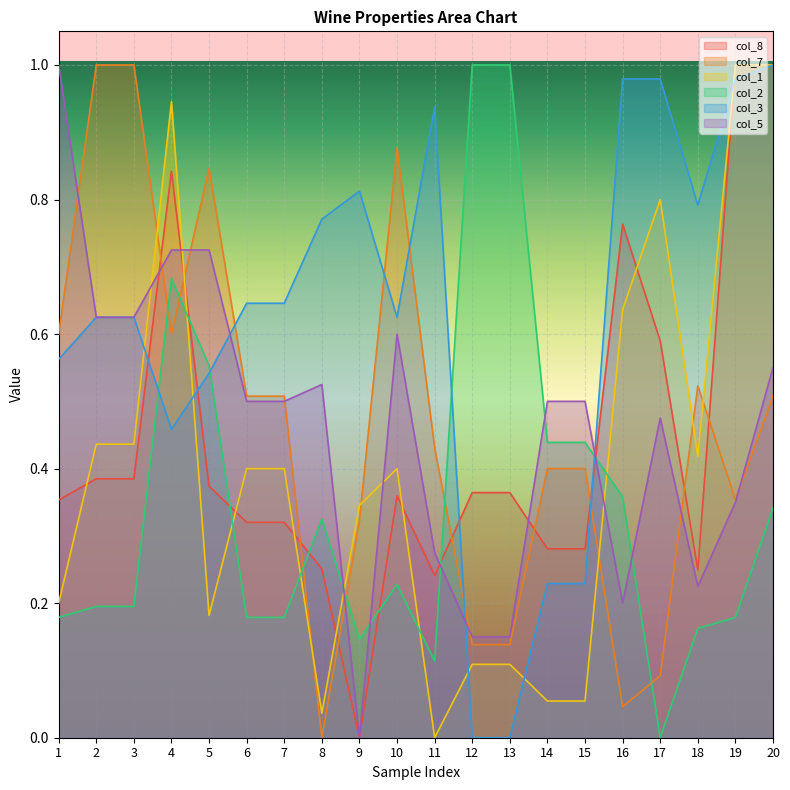

Is it true that col_3 equals 0.4 at 9?

False